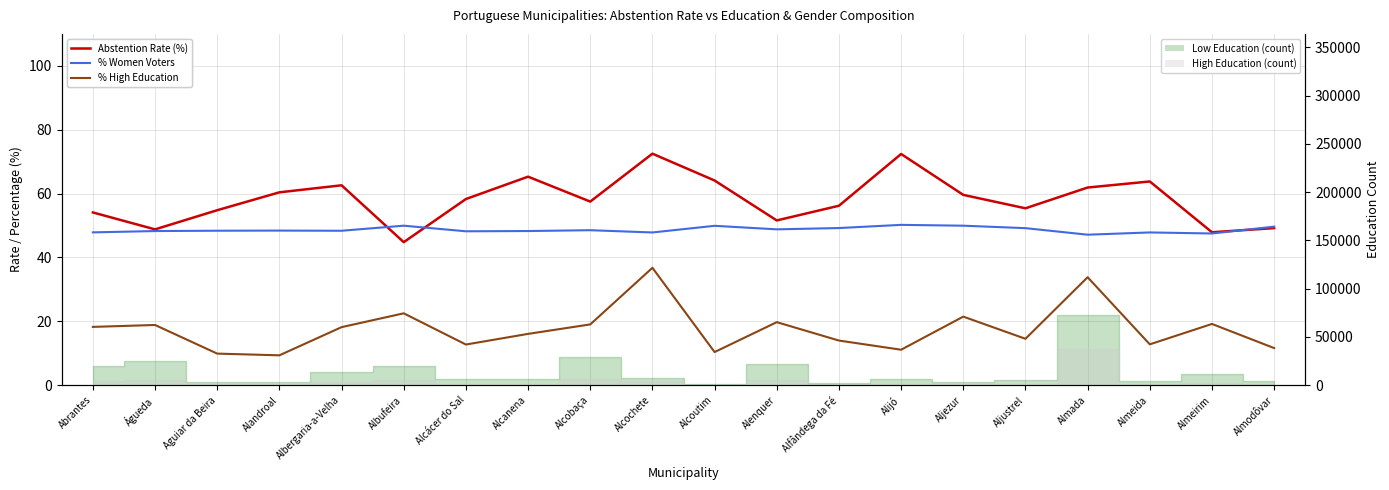

What position from the left is Aljustrel?

16